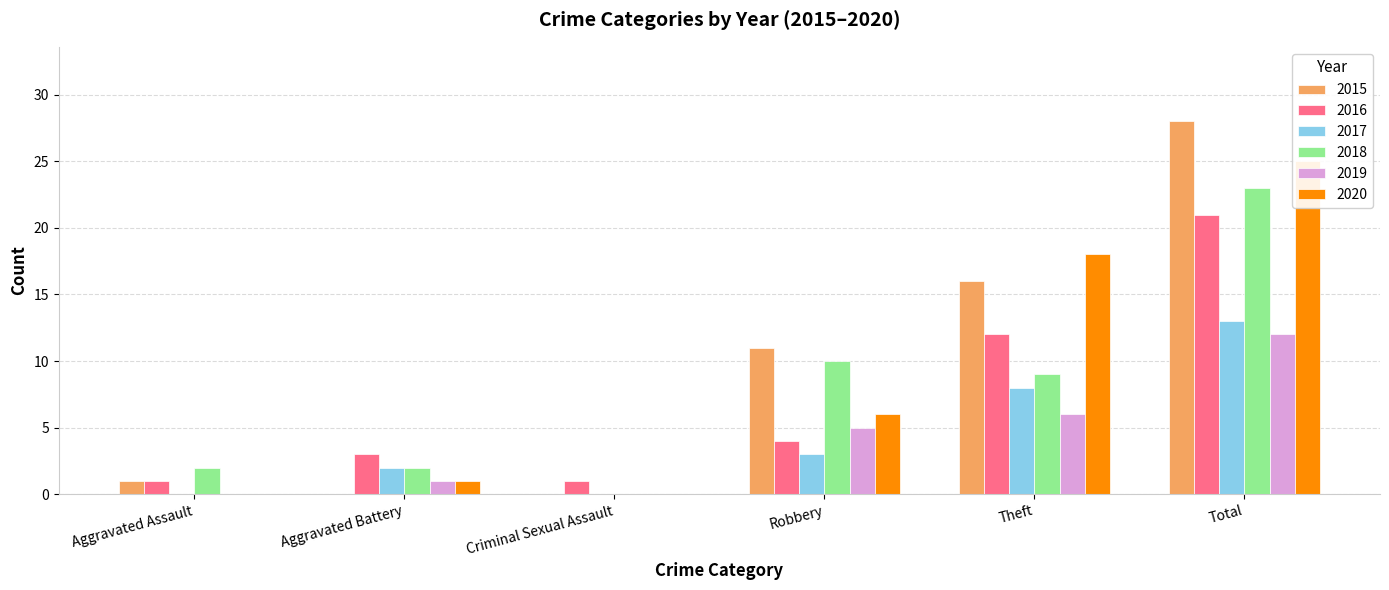

Are the bars horizontal?

No